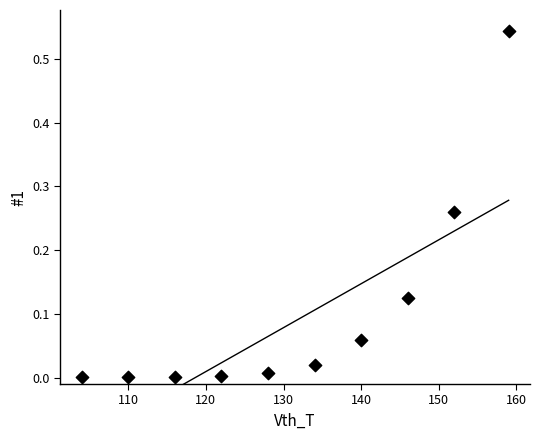

What is the average X value?

131.1